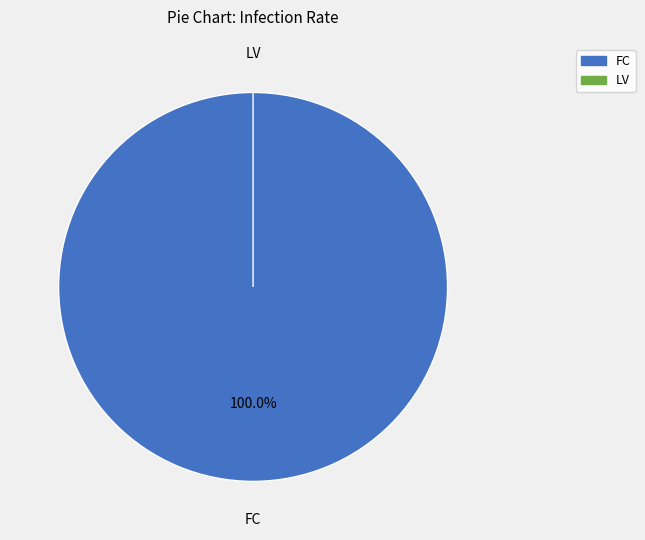

What is the largest slice in the pie chart?

FC